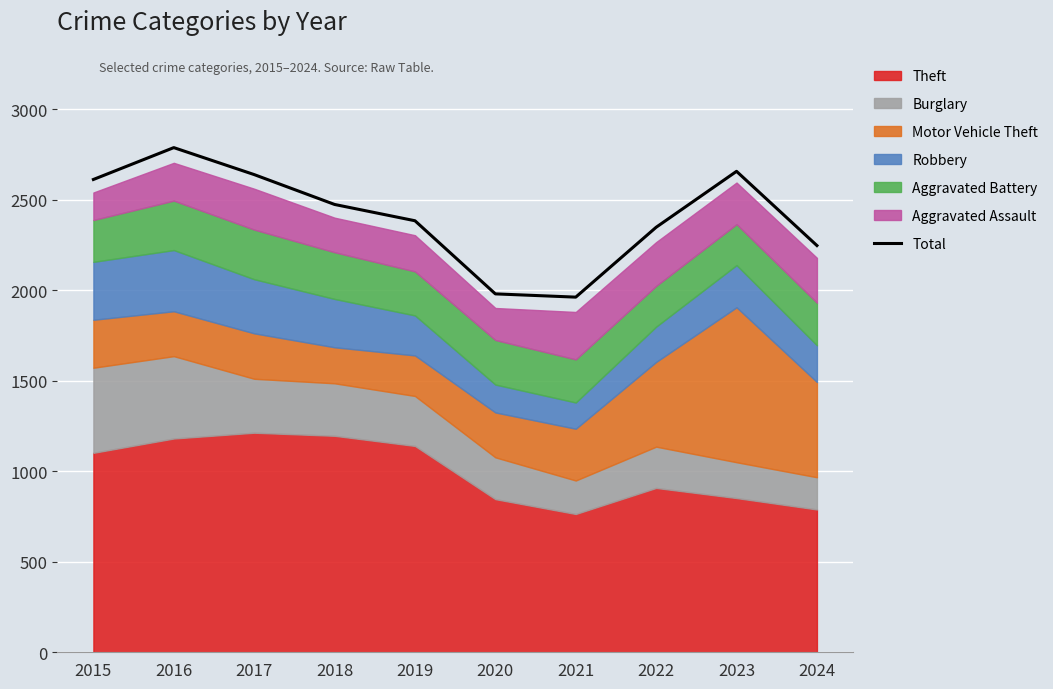

Read the value at 2023.

2657